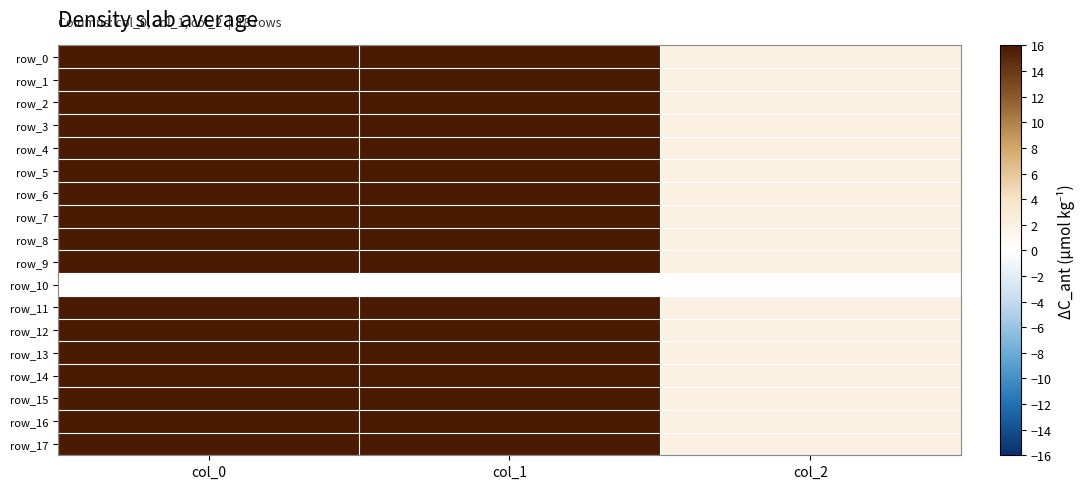

Is it true that row_5 equals 698.6 at col_1?

True